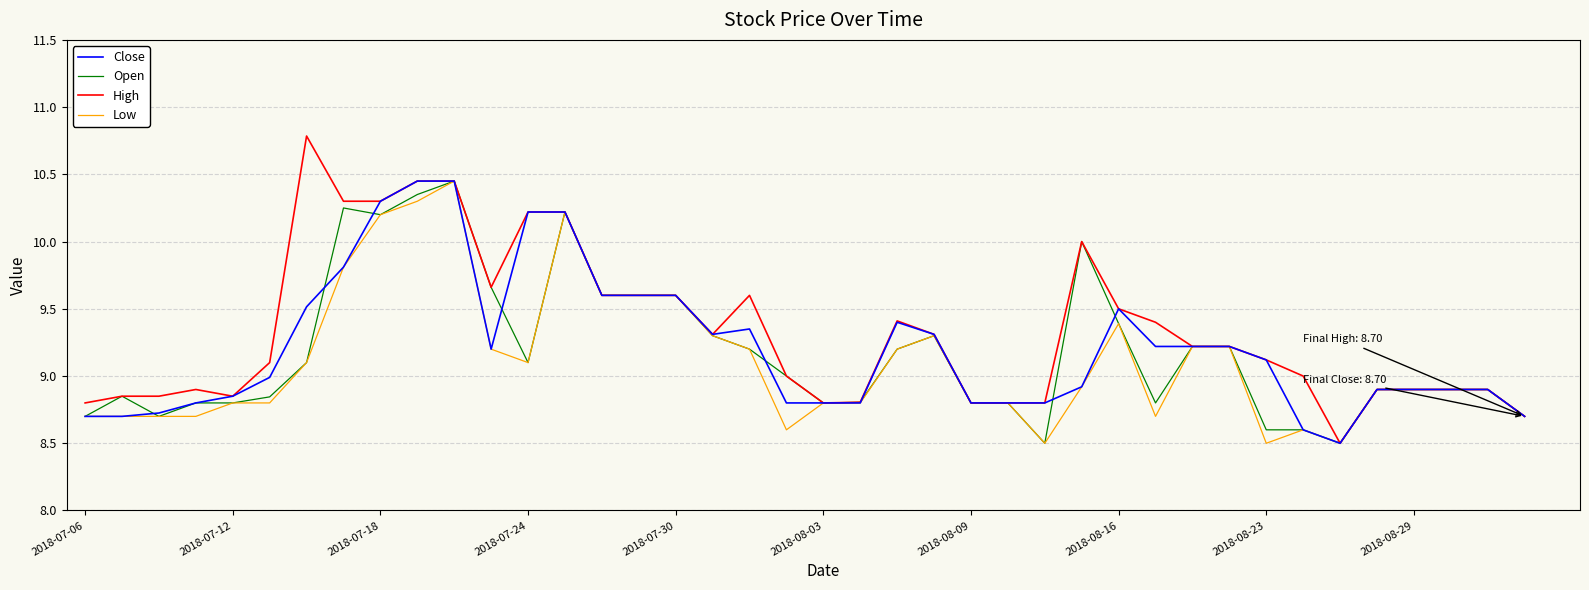

What is the maximum value shown in the chart?

10.8